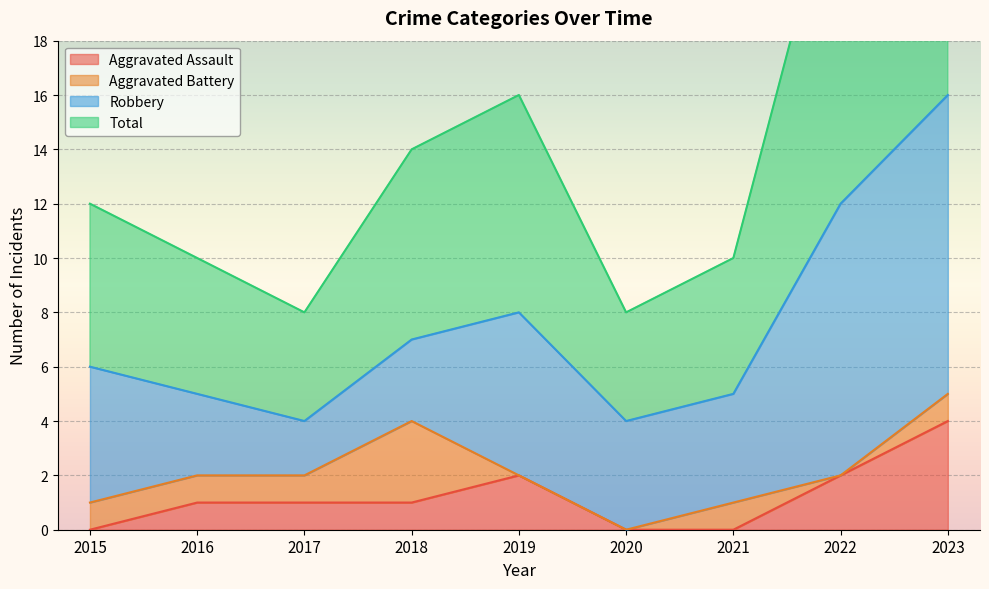

At which category is the sum across all series the highest?

2023